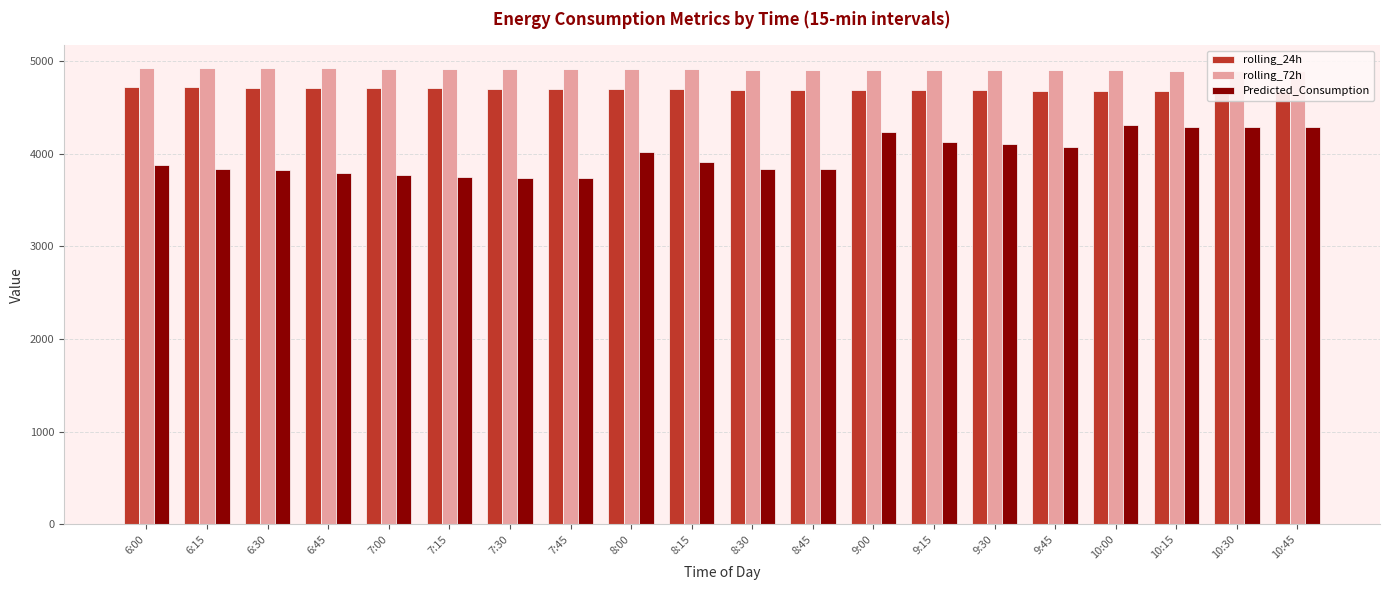

Between 10:45 and 8:00, which is larger?

8:00